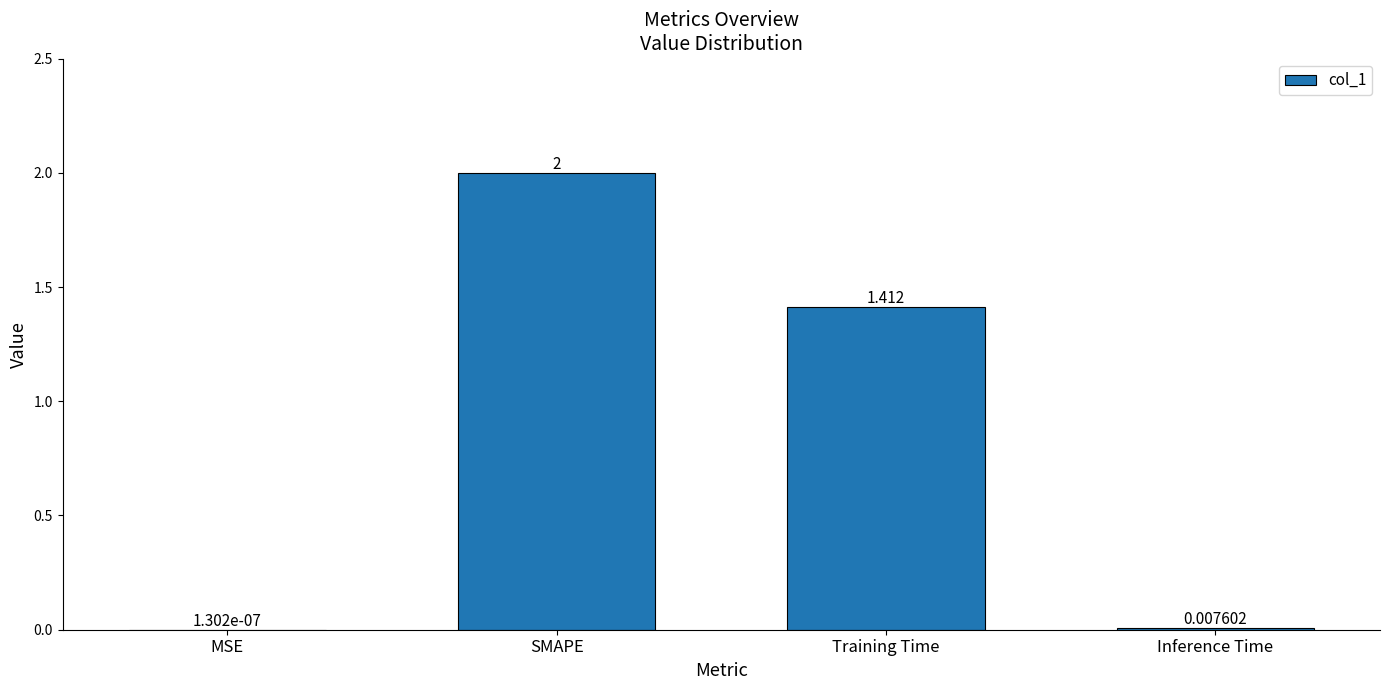

Where does the data first go above 1?

SMAPE